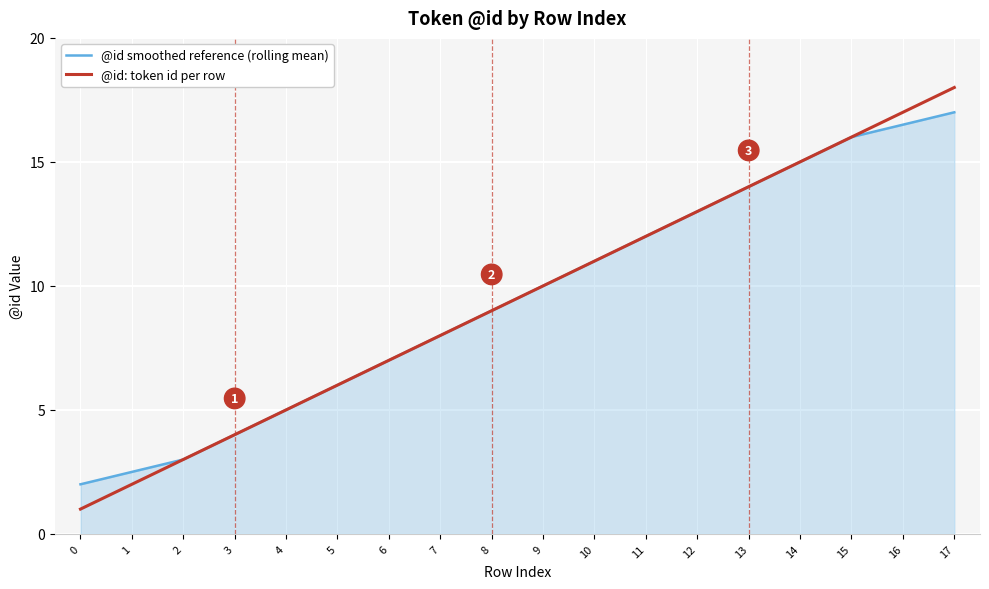

What are all the series names shown in the legend?

@id smoothed reference (rolling mean), @id: token id per row